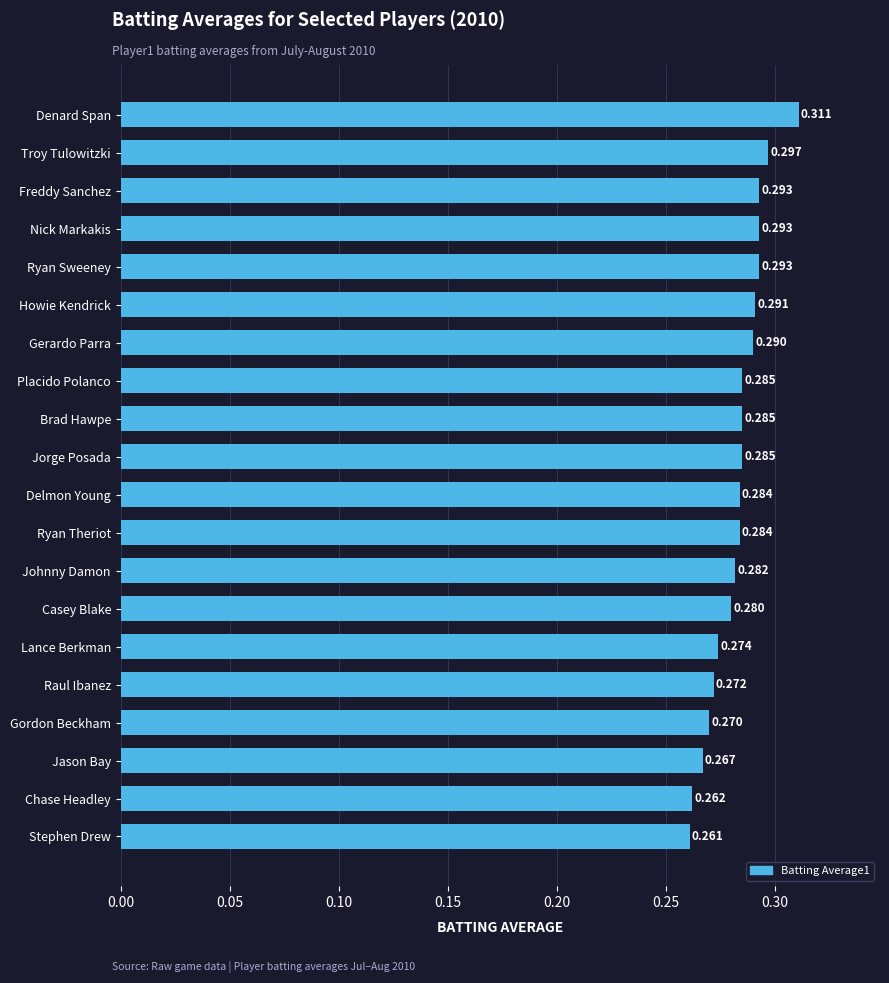

At which label is the value closest to 0?

Stephen Drew